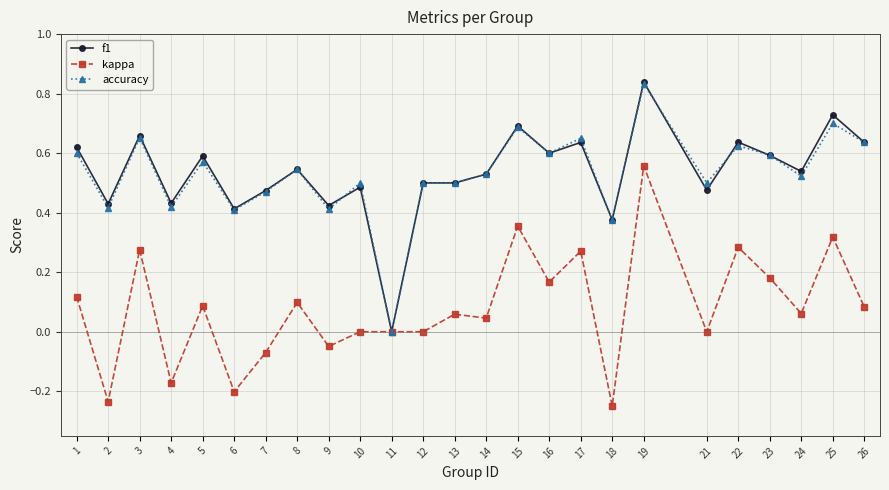

What is the sum of all accuracy values?

13.2